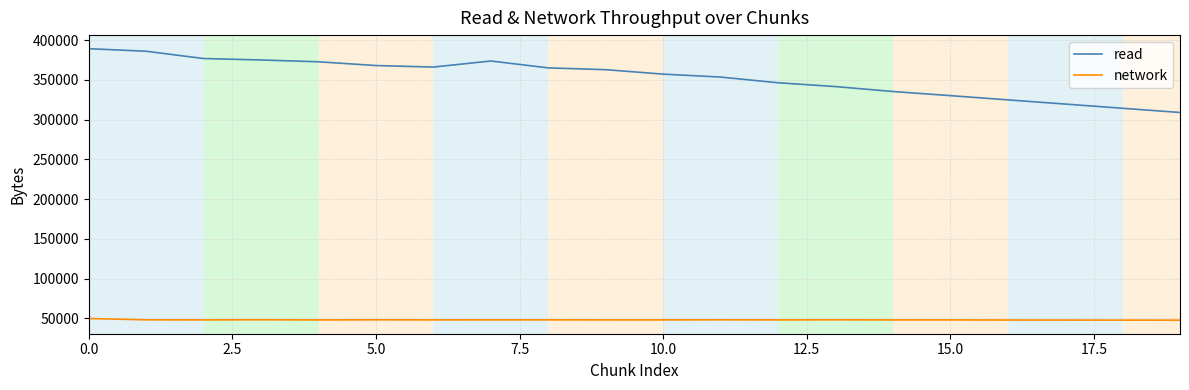

Rank the series by their maximum value, from highest to lowest.

read, network